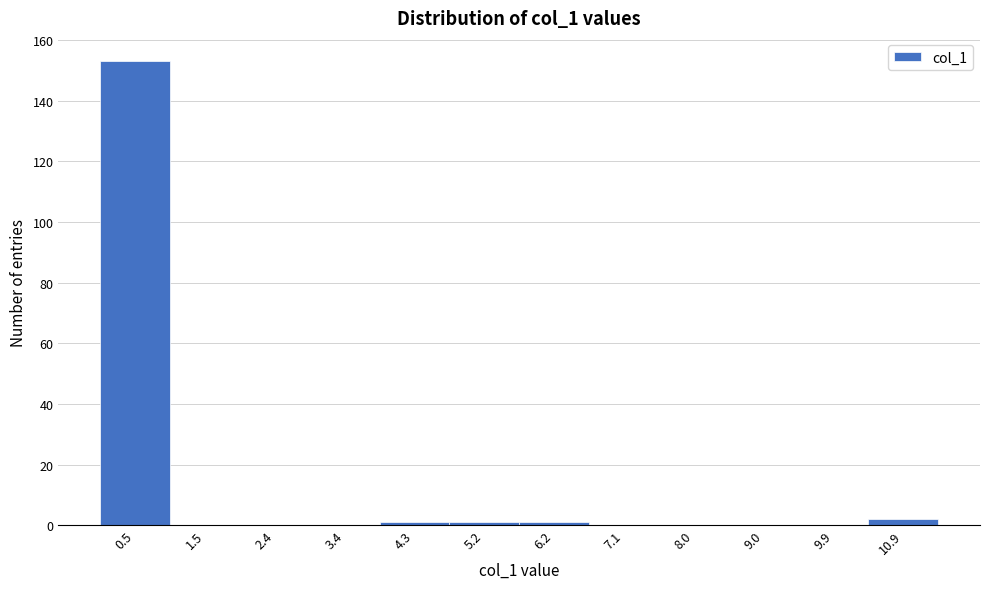

Reading left to right, what are all the values shown in this chart?

0.5=153	1.5=0	2.4=0	3.4=0	4.3=1	5.2=1	6.2=1	7.1=0	8.0=0	9.0=0	9.9=0	10.9=2